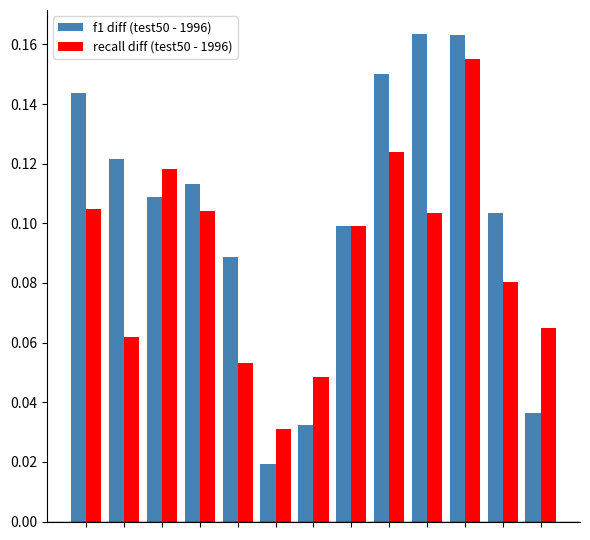

Which series has the widest spread of values?

f1 diff (test50 - 1996)